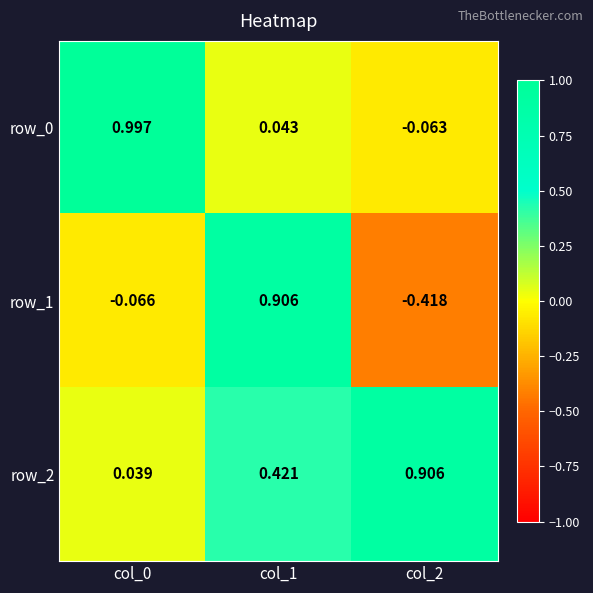

Count the number of data series in this chart.

3